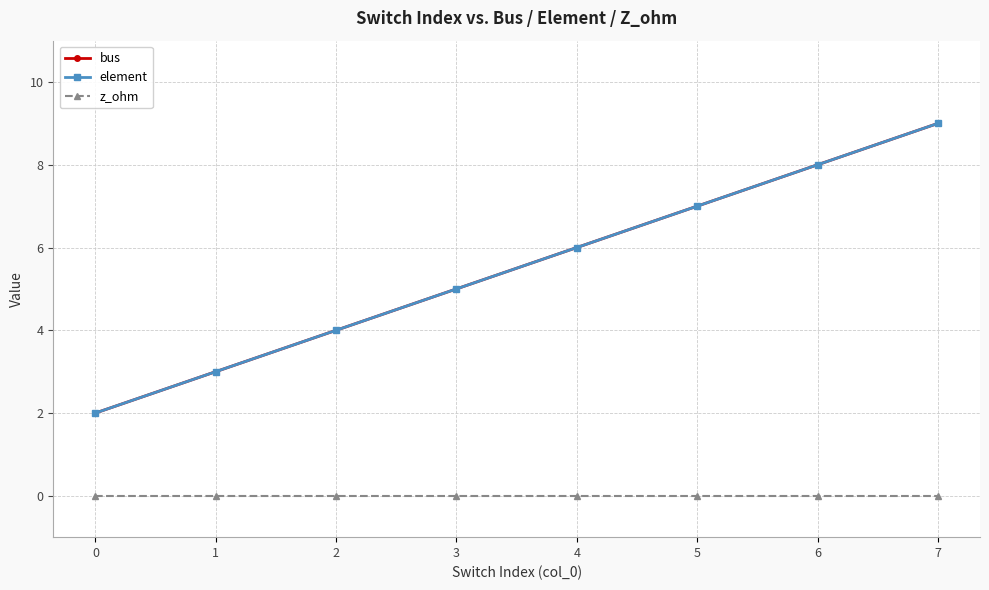

True or false: bus and z_ohm cross at least once.

False